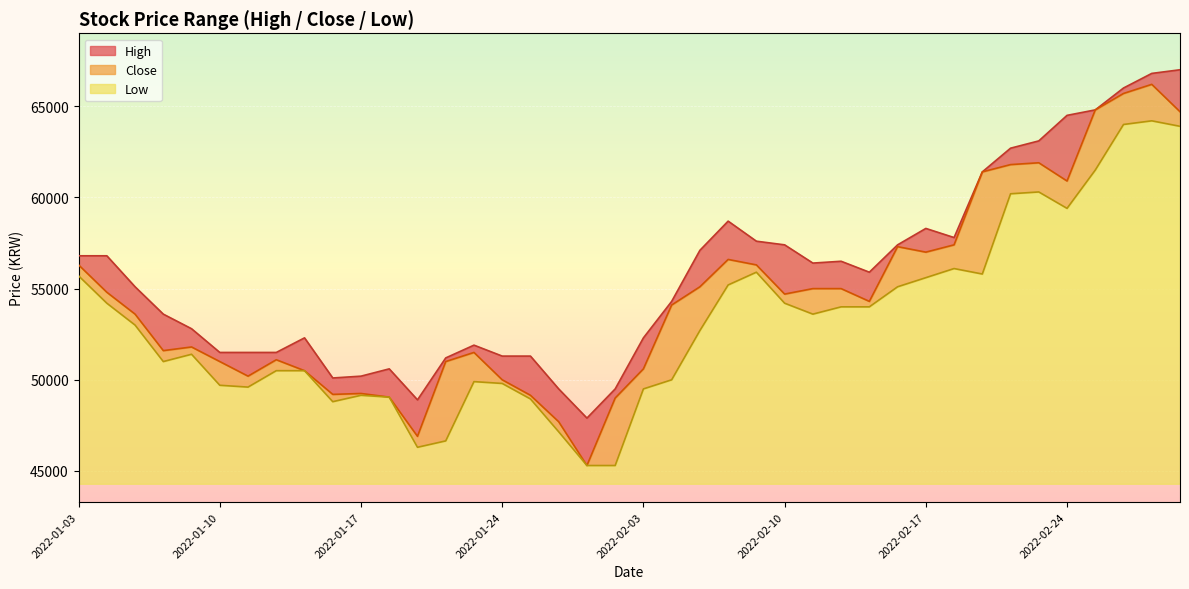

What is the difference between the highest and lowest values at 2022-01-13?

1800